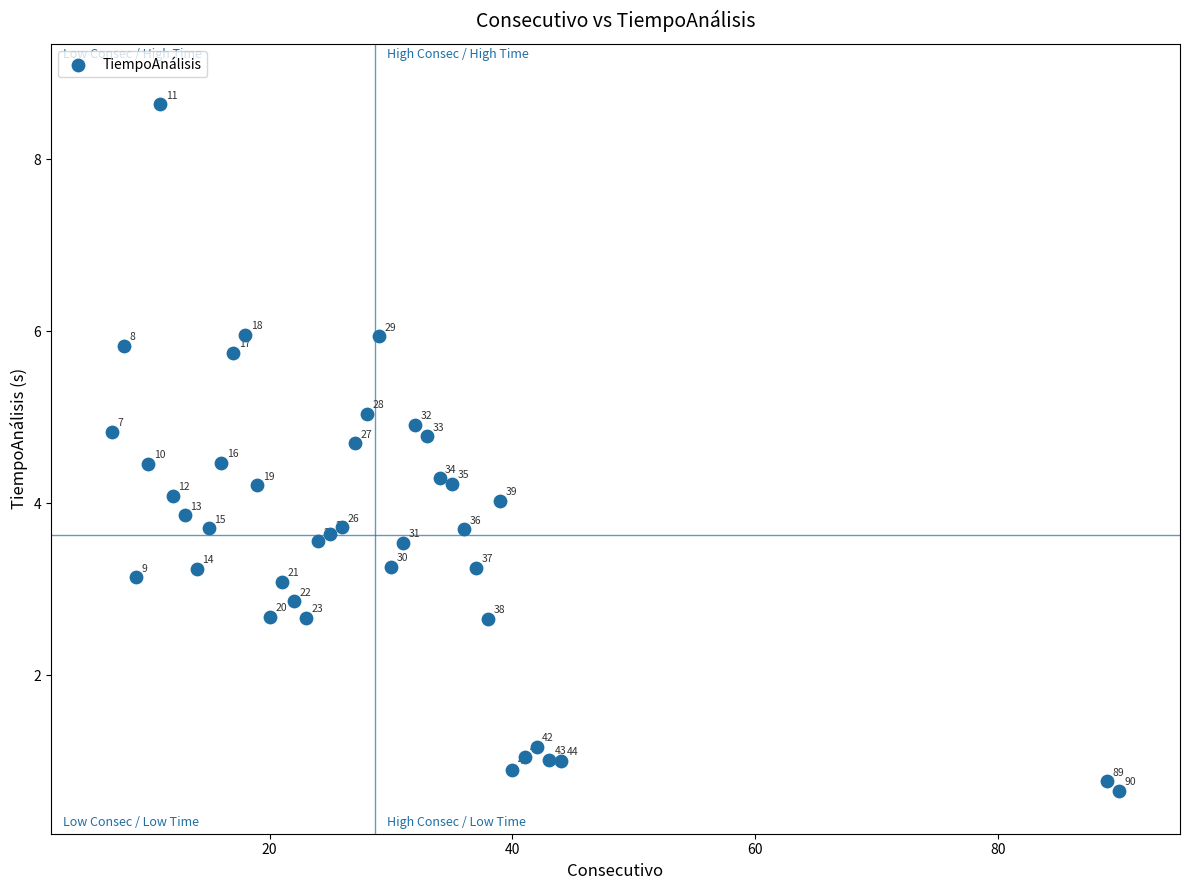

What Y value in the scatter plot is closest to 4?

4.0